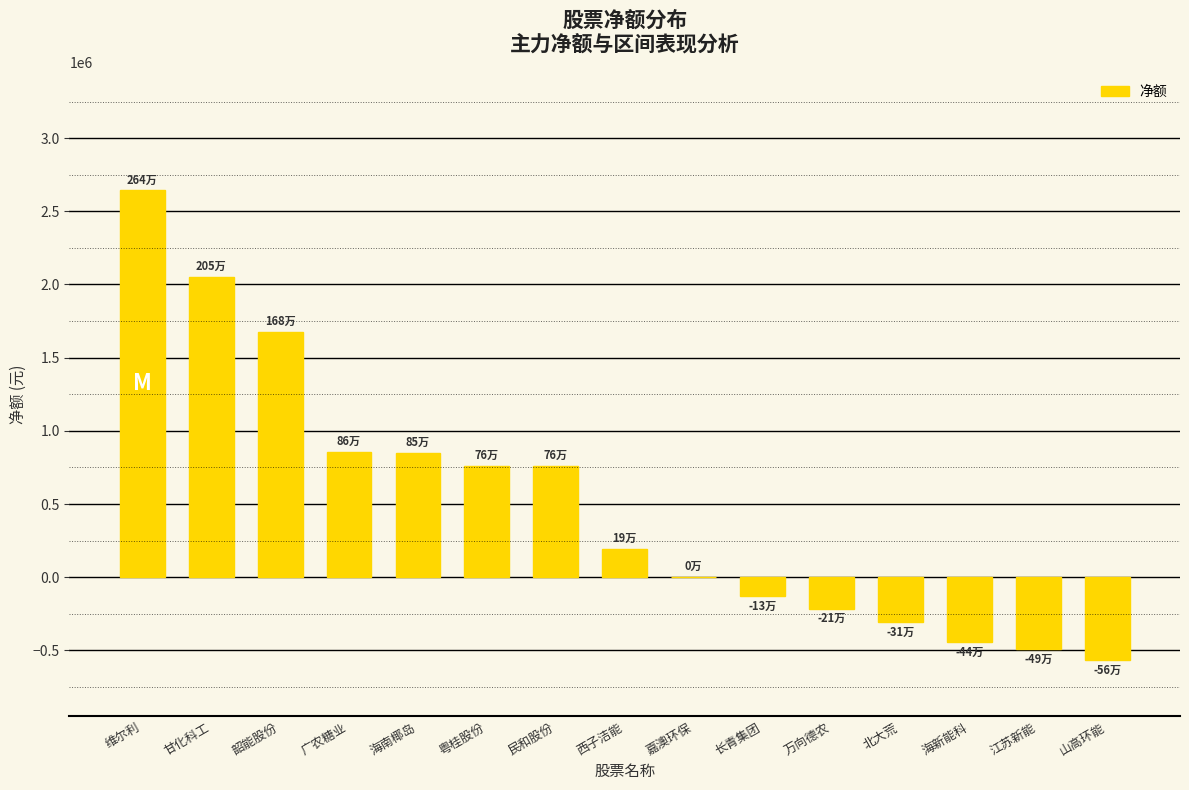

The chart shows a value of 0 at 嘉澳环保. True or false?

True